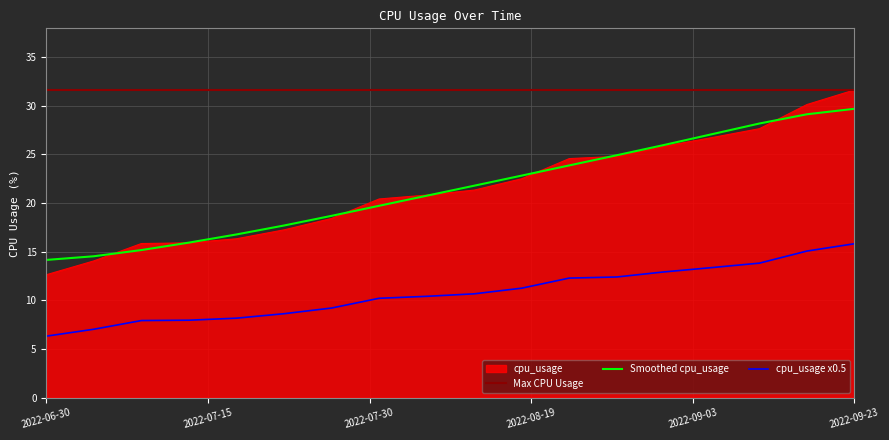

The Smoothed cpu_usage series shows 14.2 at 2022-06-30. True or false?

True